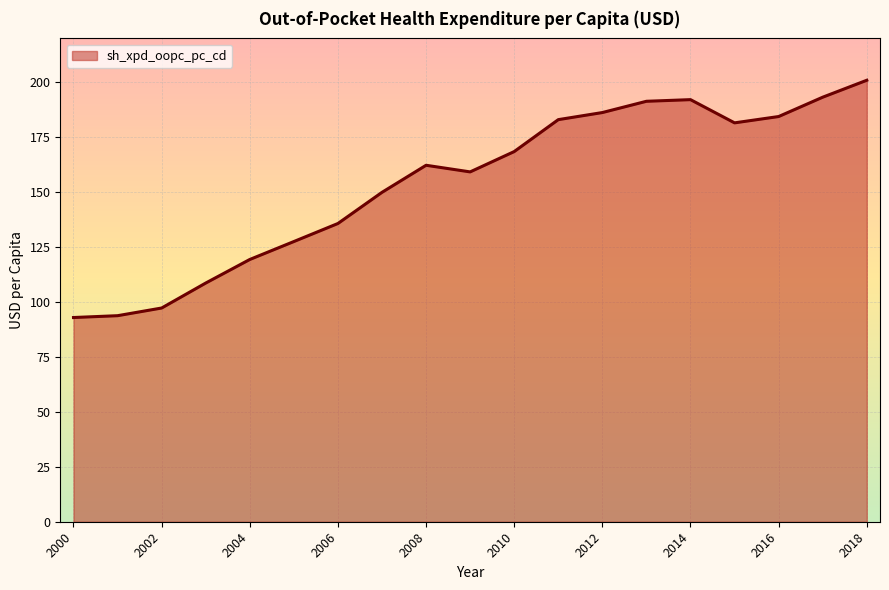

What is the sum of all values?

2928.2